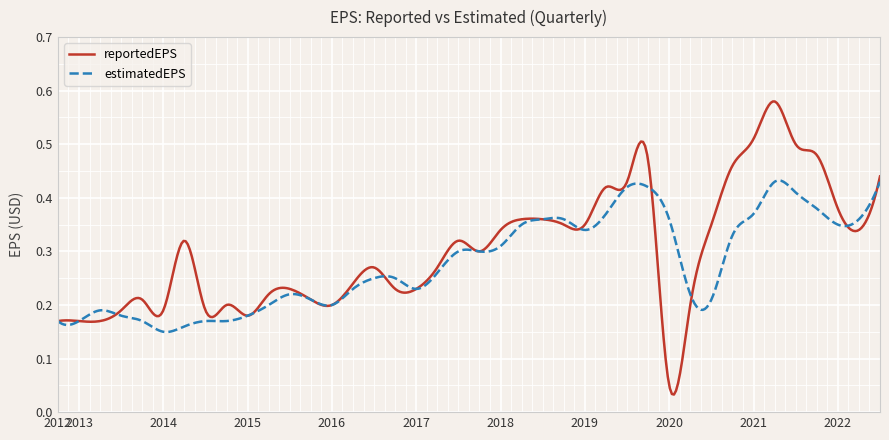

Rank the series by their maximum value, from lowest to highest.

estimatedEPS, reportedEPS